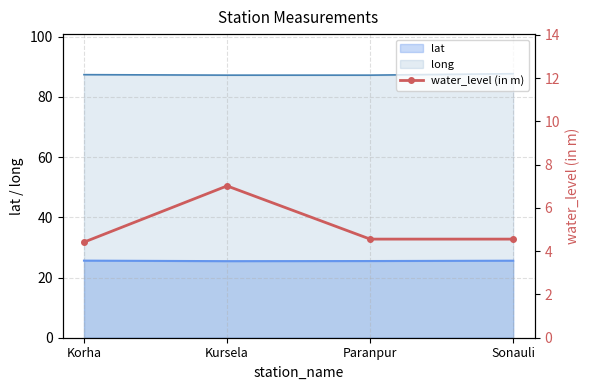

True or false: the data shows 3.2 at Kursela.

False